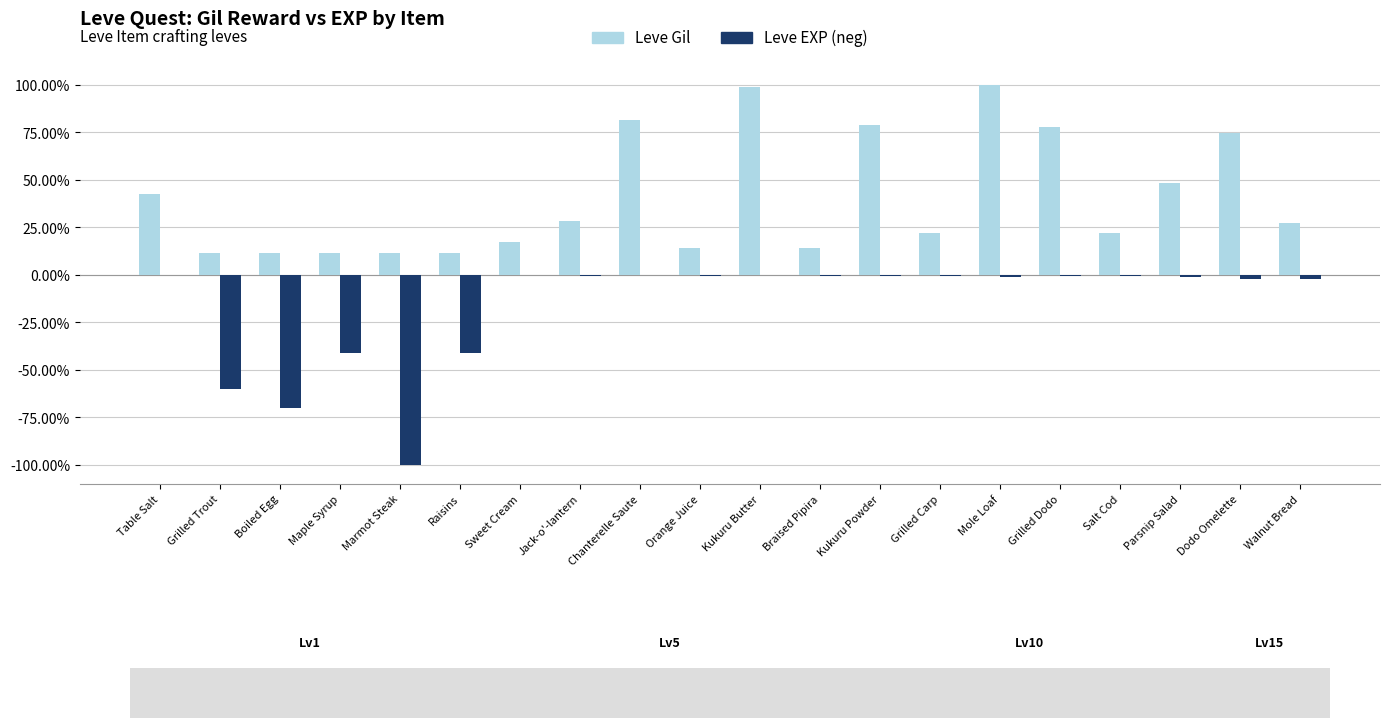

What is the label of the 17th bar from the left?

Salt Cod